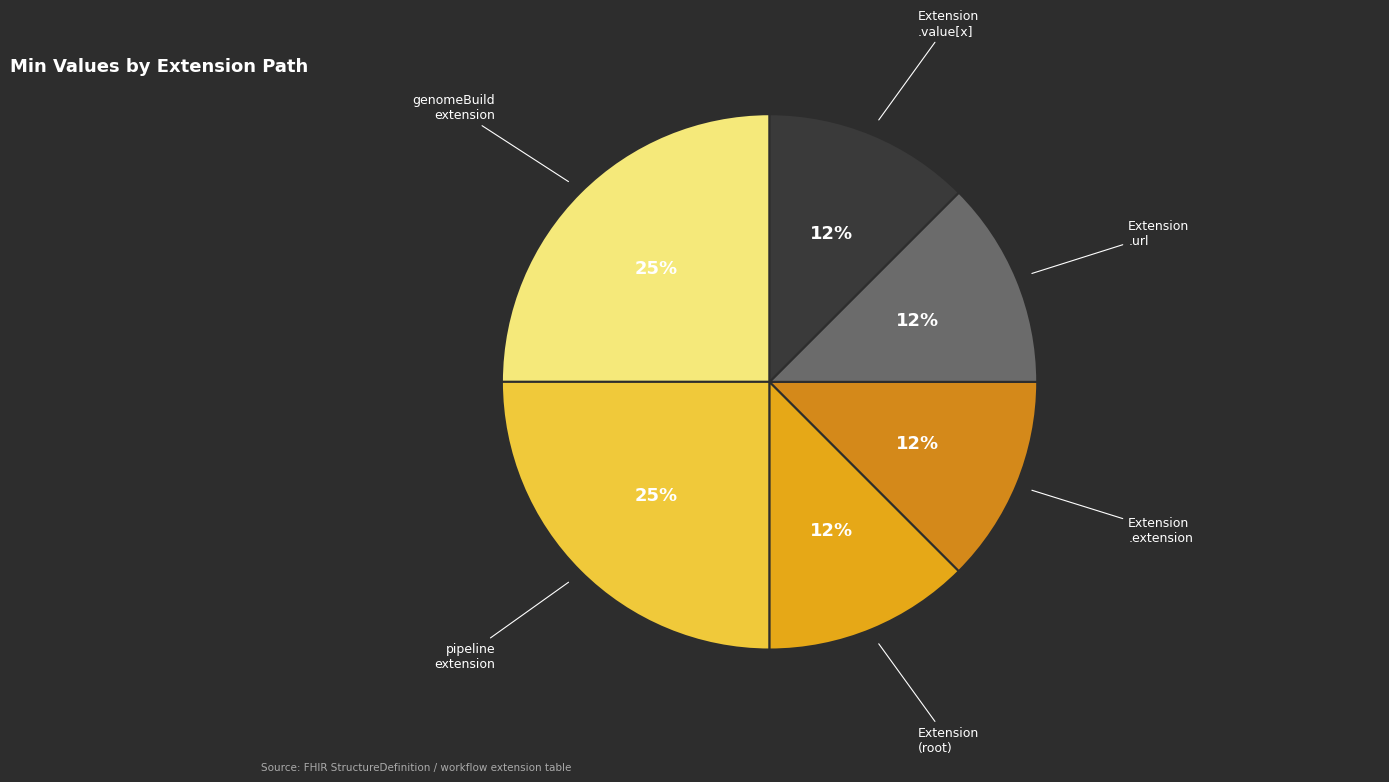

Which slice is the largest?

Extension.extension:genomeBuild